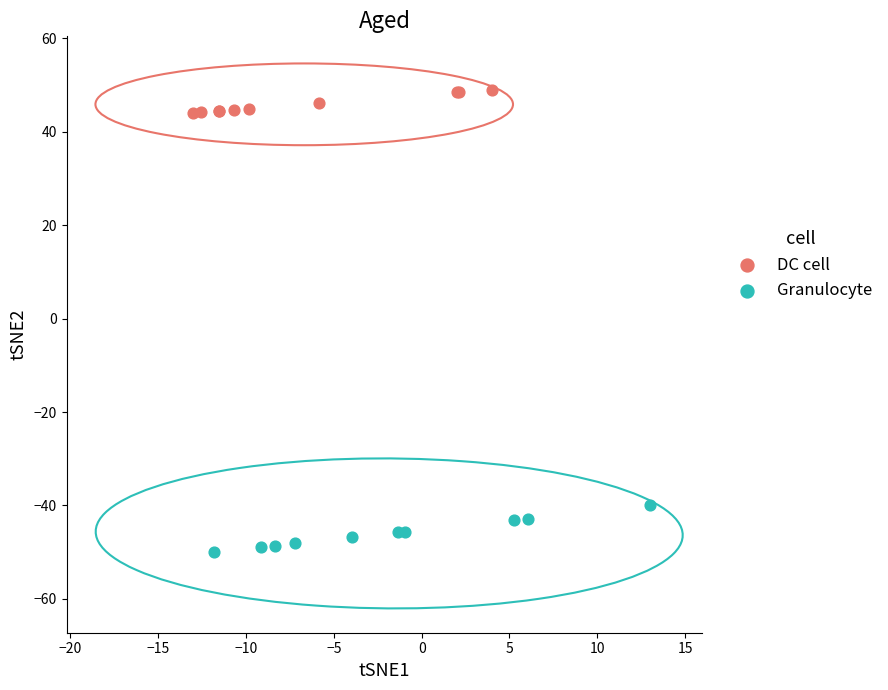

What are all the series names shown in the legend?

DC cell, Granulocyte